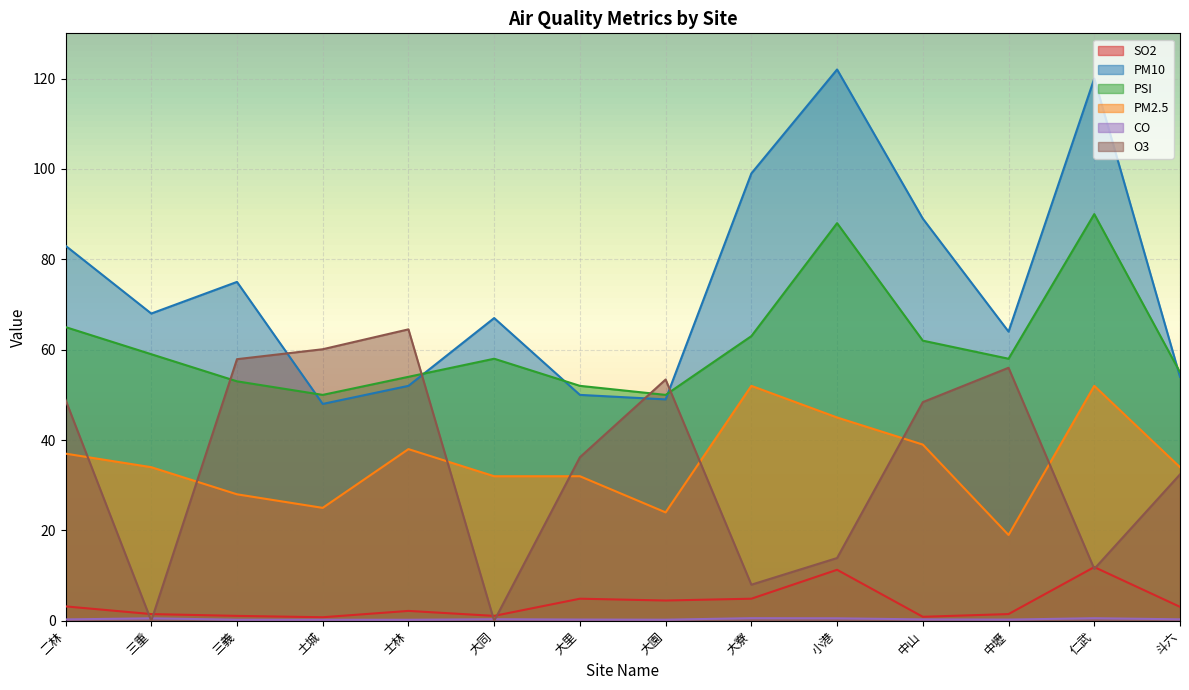

What is the sum of the CO values at 土城 and 中山?

0.6